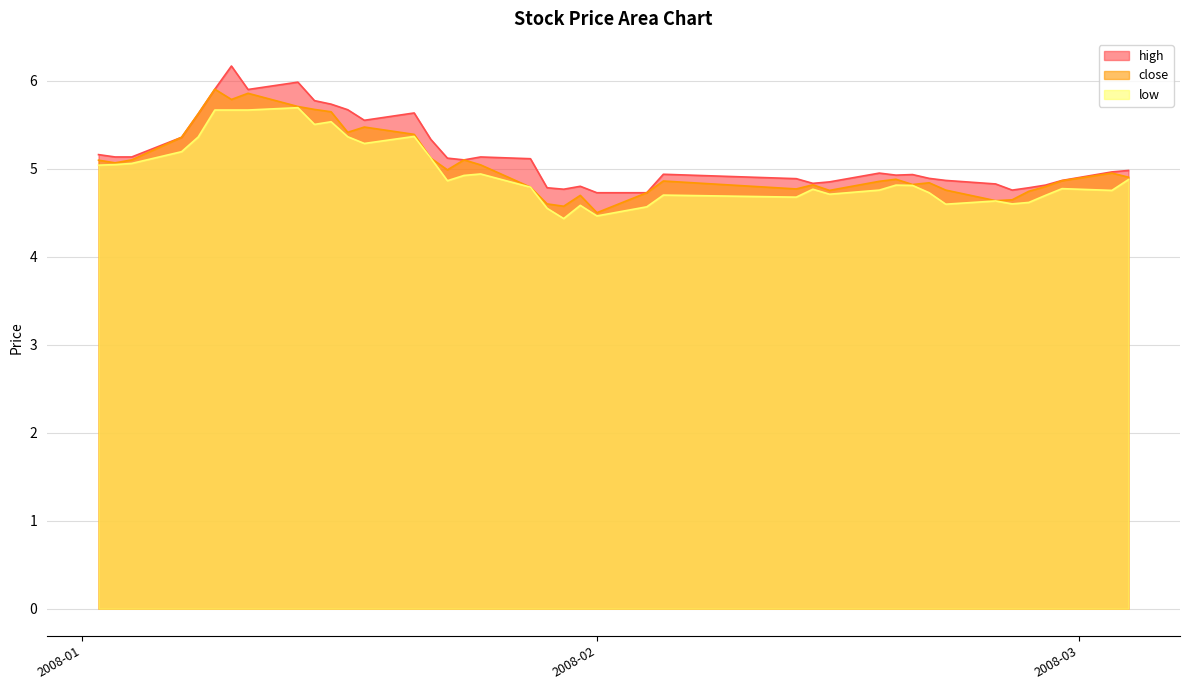

What is the spread (max minus min) of values at 2008-01-10?

0.5